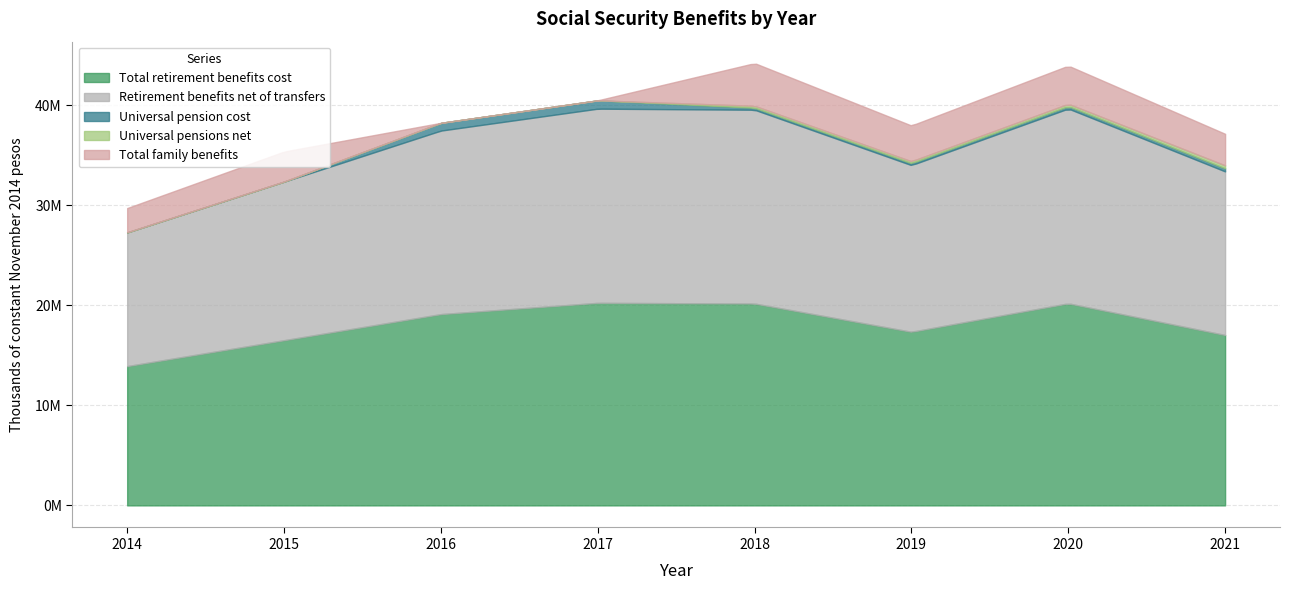

Rank the series at 2019 from lowest to highest value.

Universal pensions net, Universal pension cost, Total family benefits, Retirement benefits net of transfers, Total retirement benefits cost